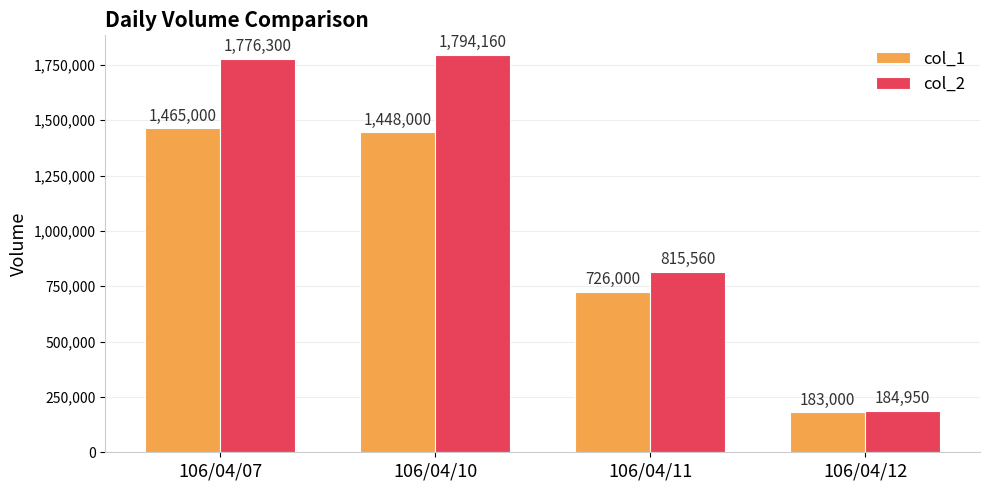

What is the lowest value of the col_2 series?

184950